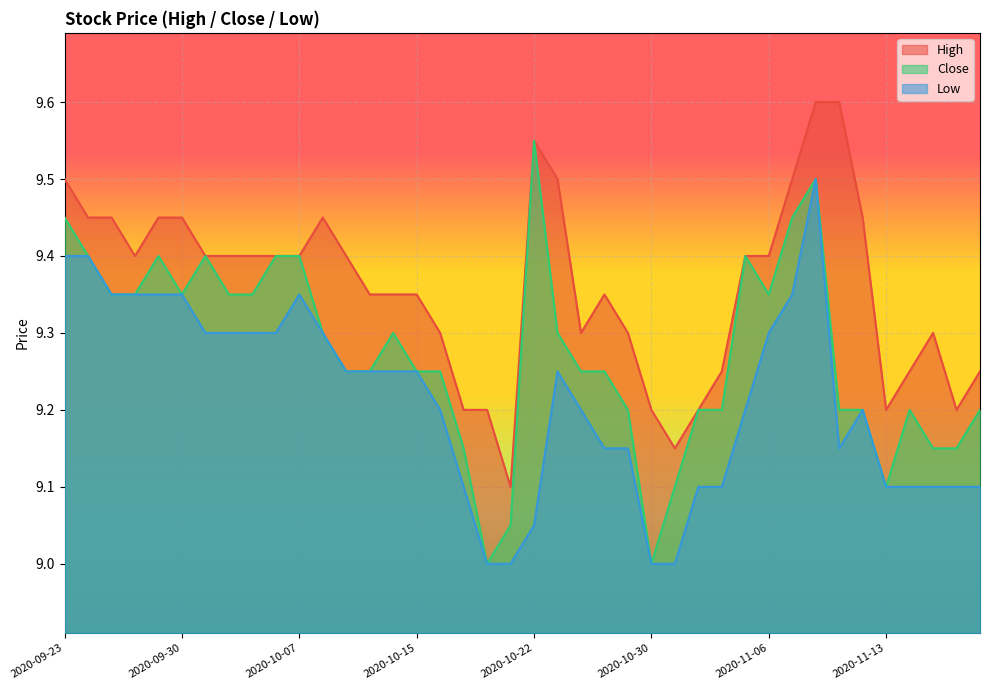

True or false: High and Close intersect in this chart.

False